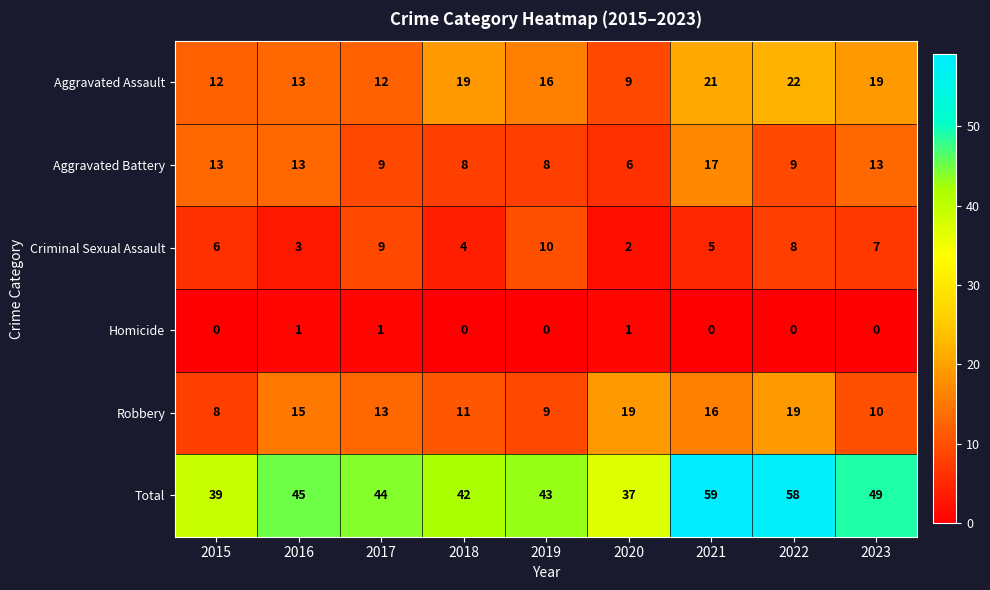

What is the average value of the Robbery series?

13